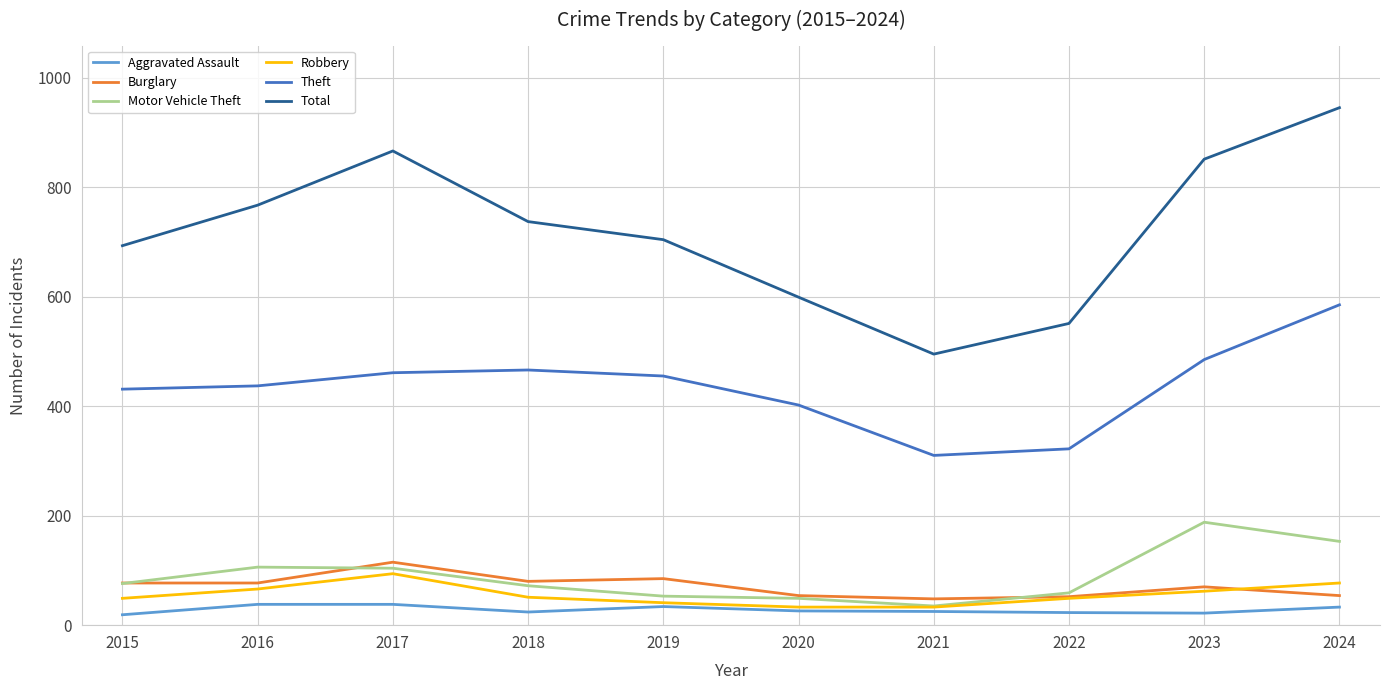

True or false: Robbery and Theft cross at least once.

False